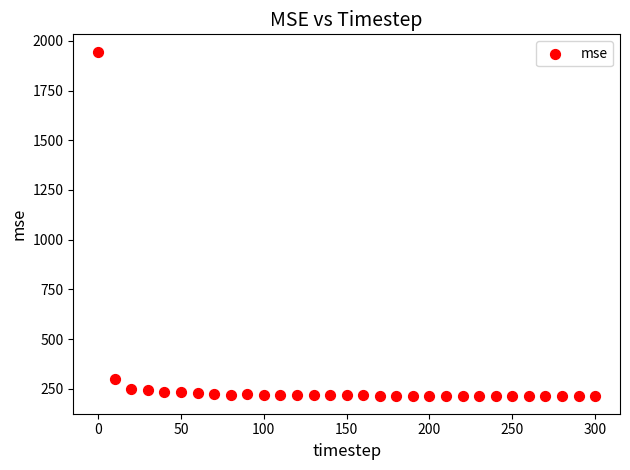

What is the range of Y values (max minus min)?

1734.2